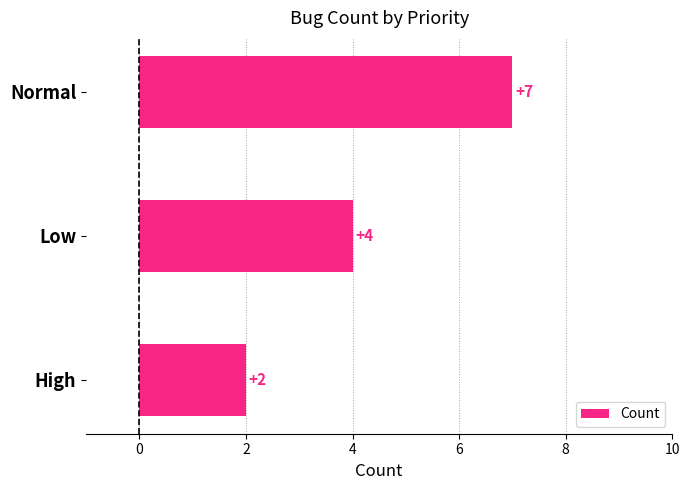

What is the sum of all values?

13